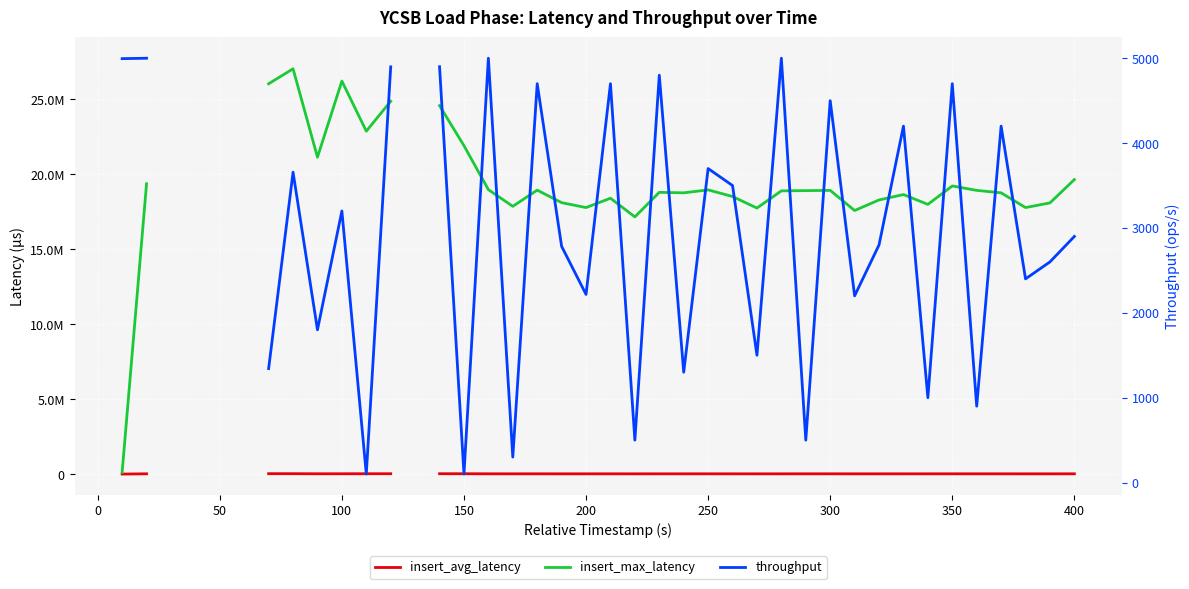

Which category has the highest value in the insert_avg_latency series?

50